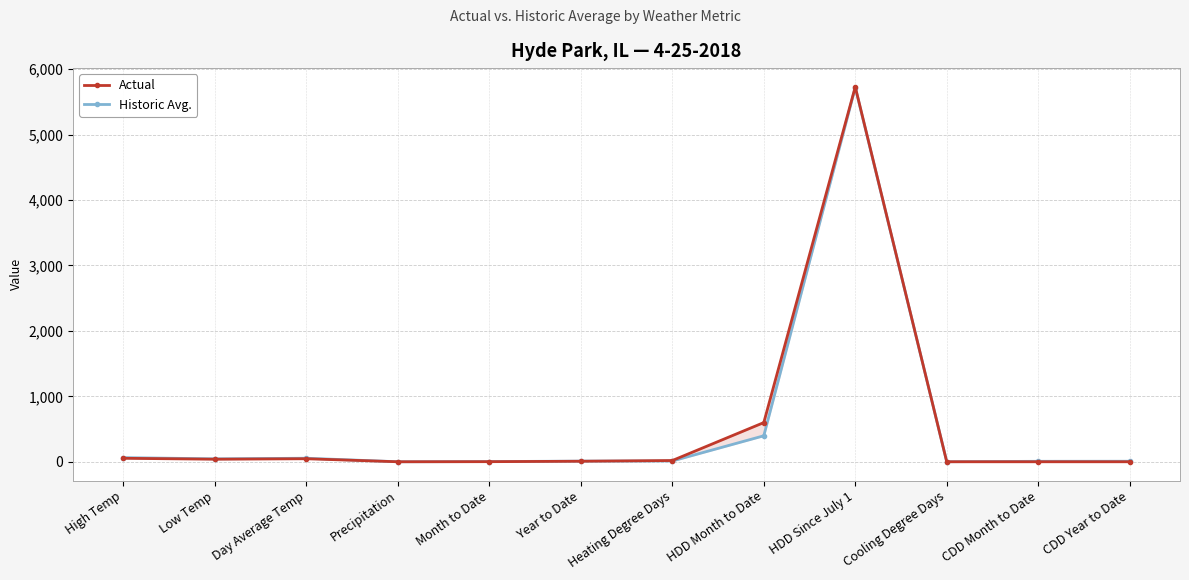

How many series are shown in this chart?

2